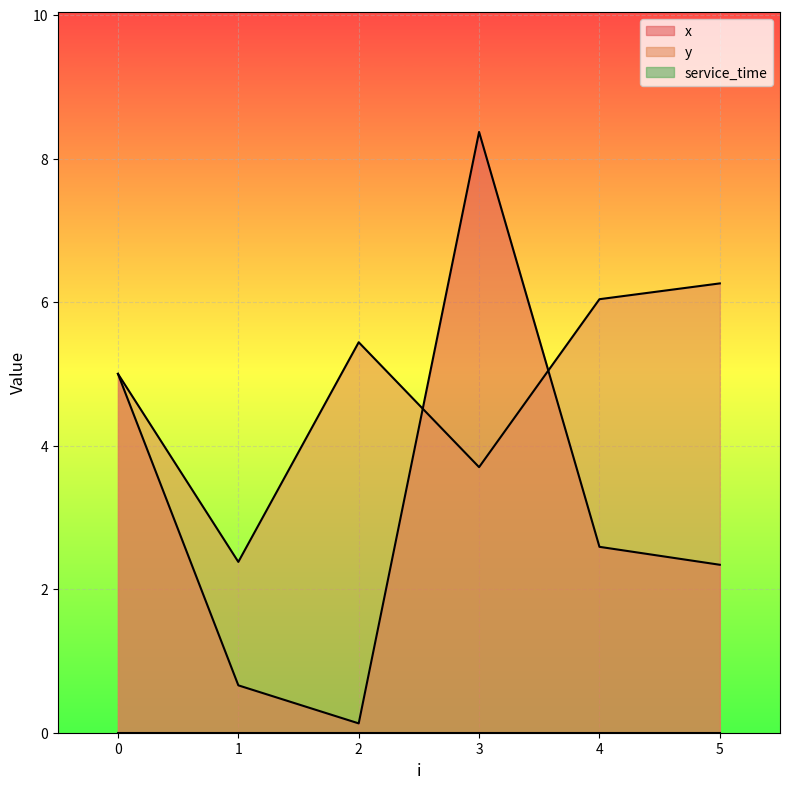

At which label does x reach its minimum?

2